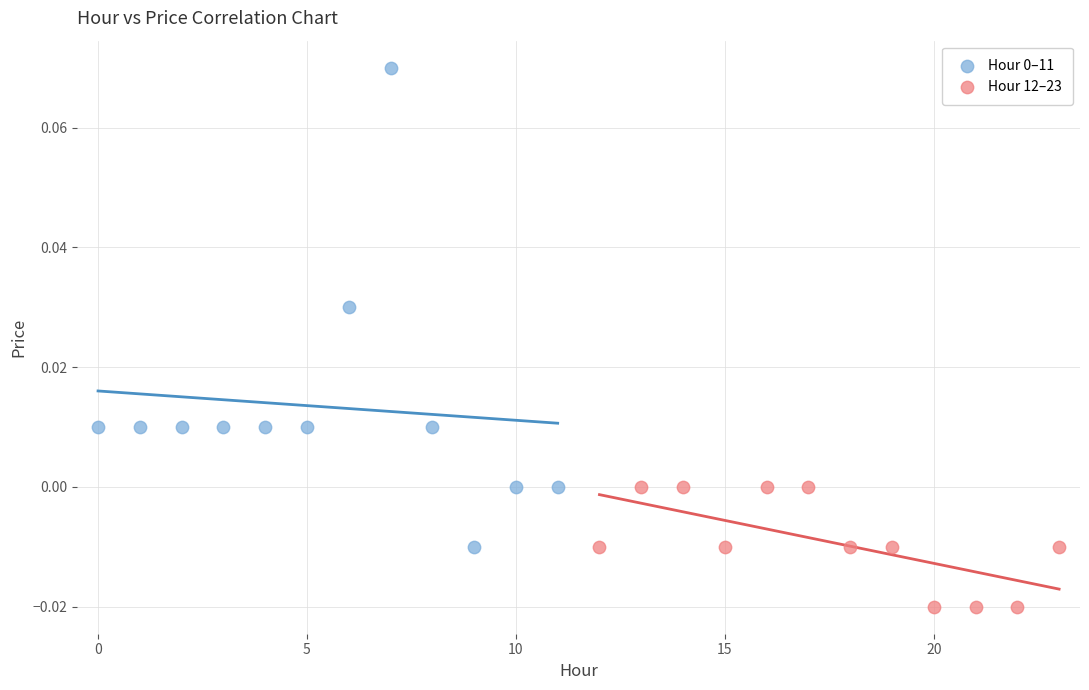

Which series reaches the minimum Y coordinate?

Hour 12–23